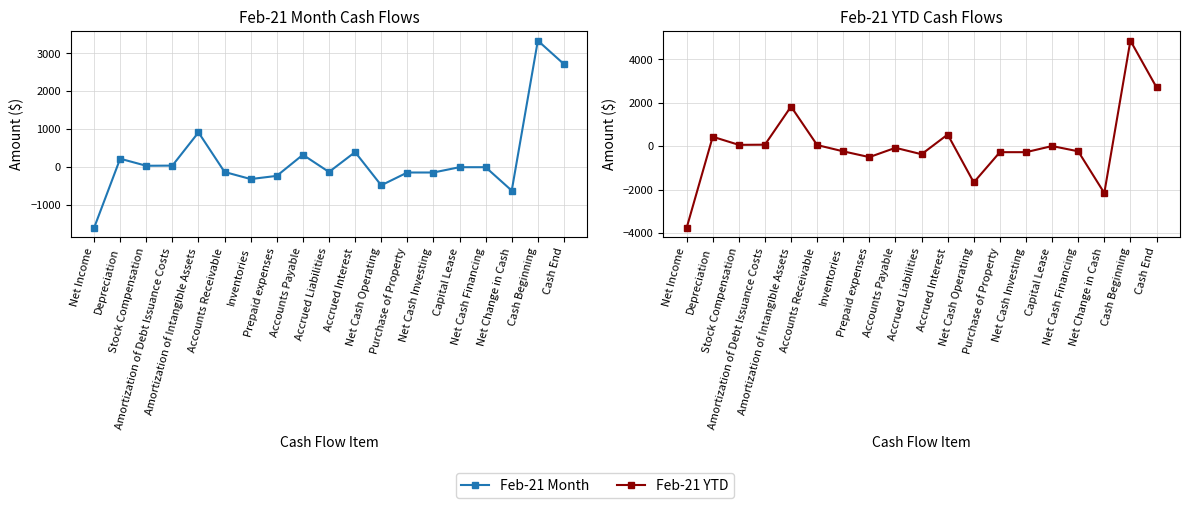

Which has a higher value, Stock Compensation or Cash Beginning?

Cash Beginning